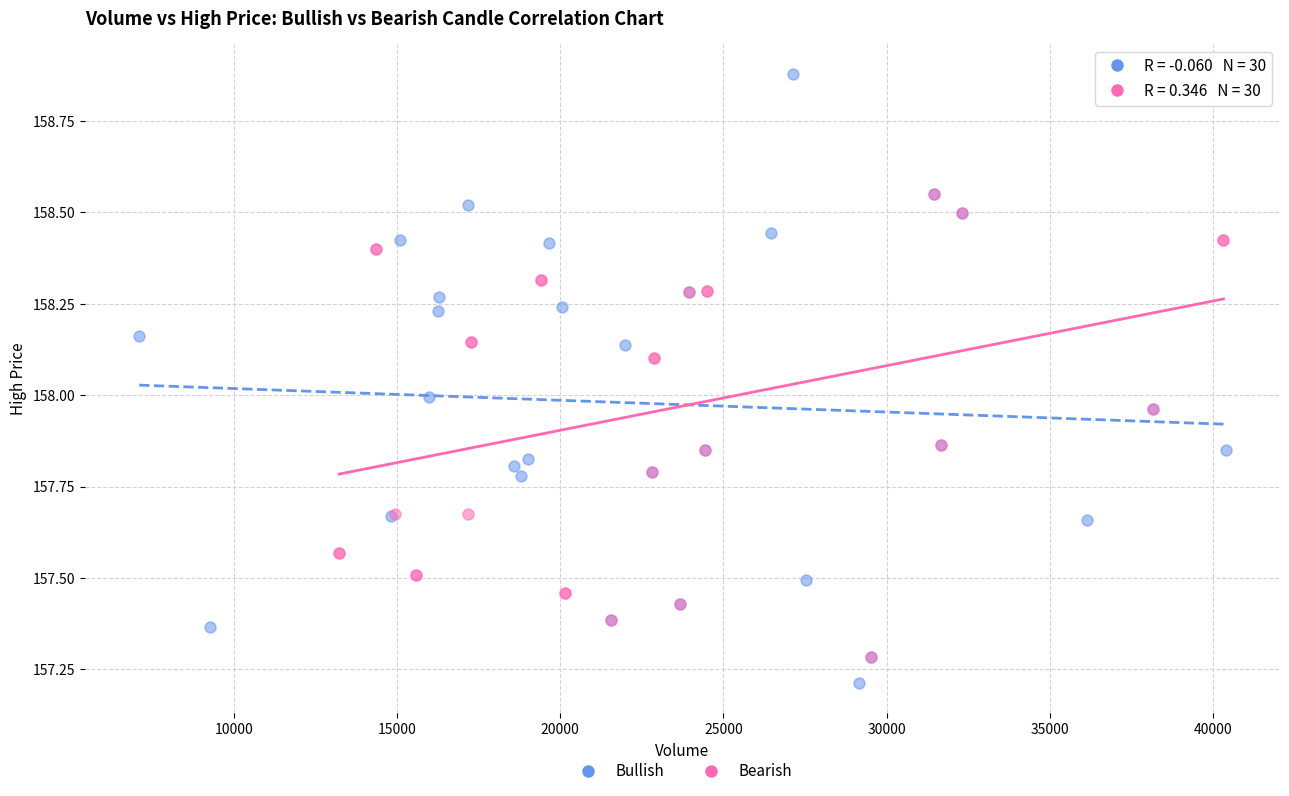

Which series has the widest spread of Y values?

Bullish